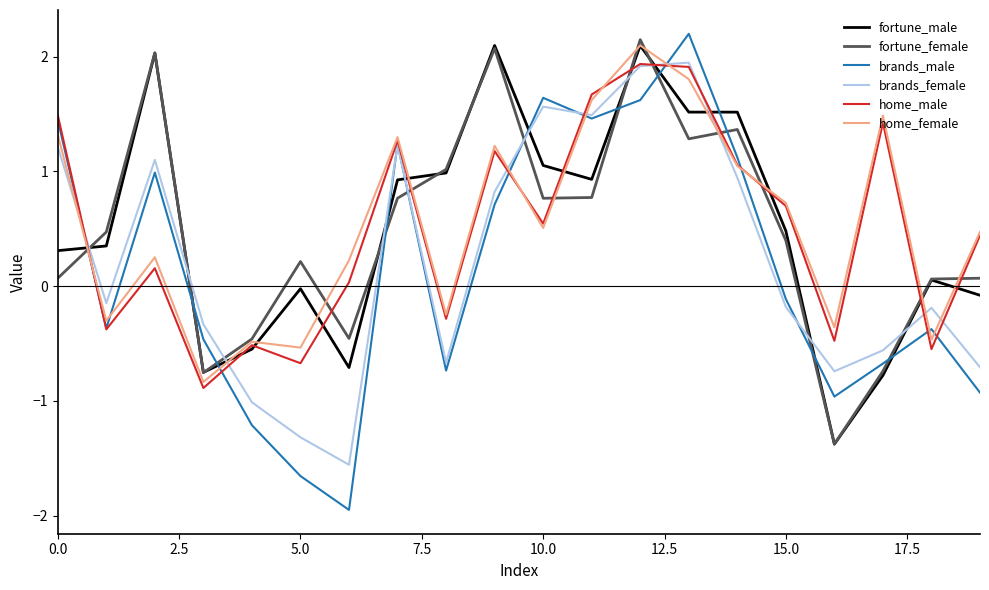

At how many categories does at least one series exceed 0?

17